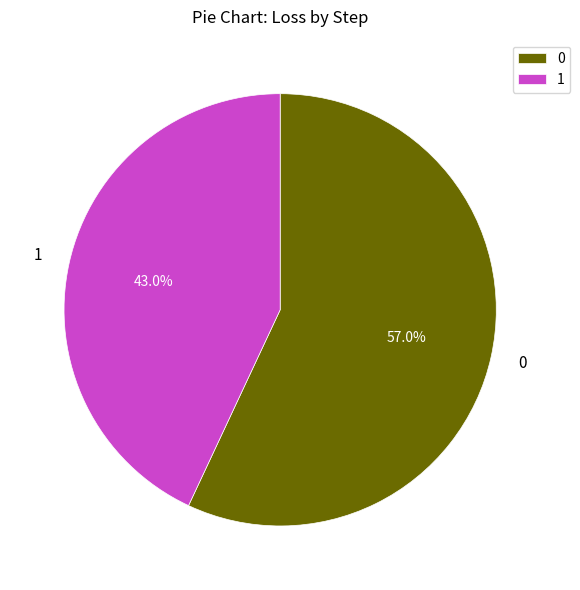

To the nearest percent, what is the combined percentage of 1 and 0?

100%